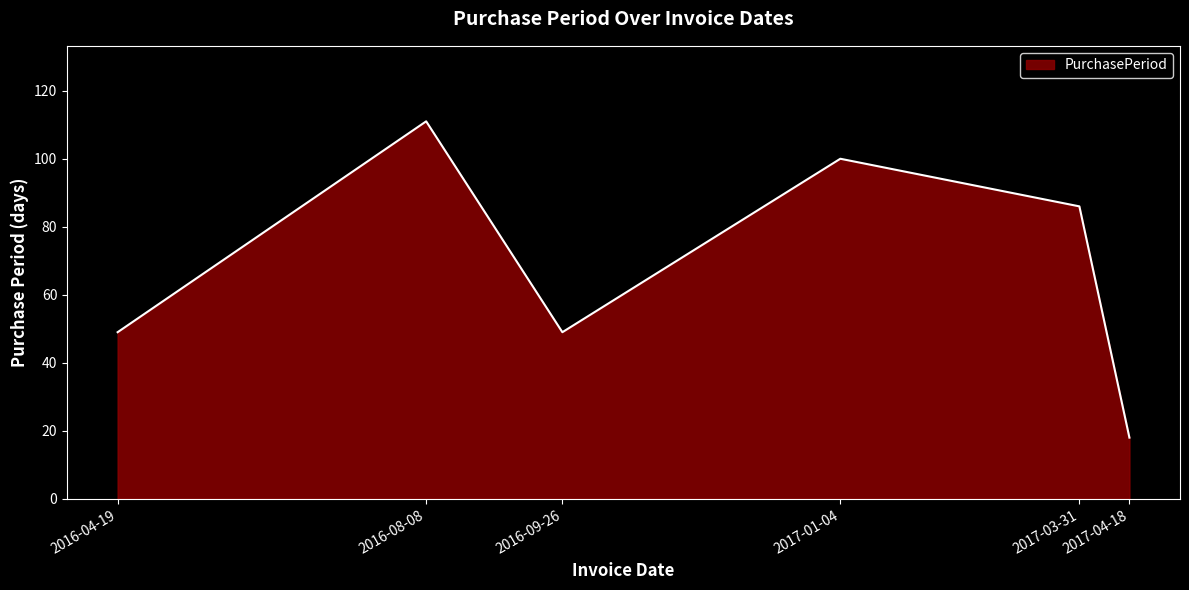

How many interior local peaks (higher than both neighbors) does the data have?

2